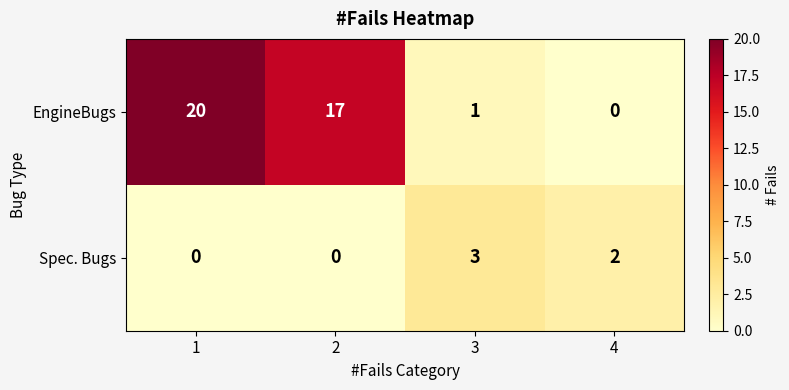

Rank the series by their average value, from lowest to highest.

Spec. Bugs, EngineBugs